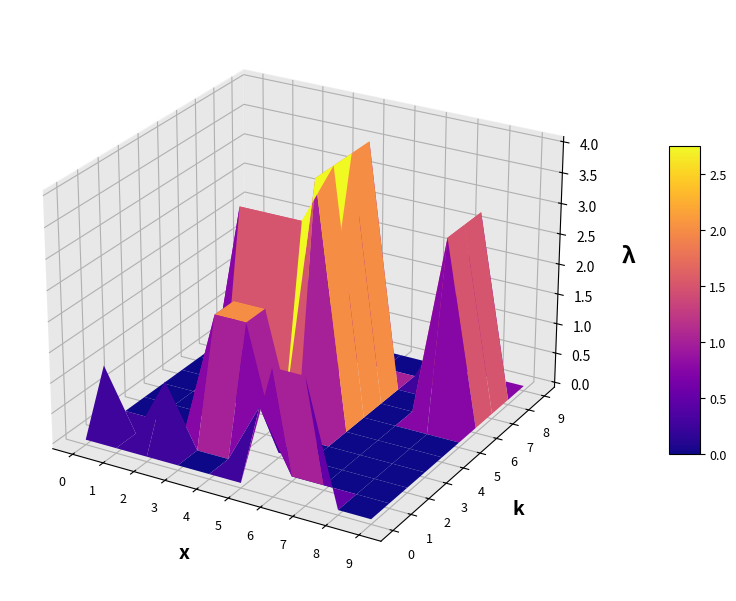

Is it true that 9 equals 0 at 7?

True